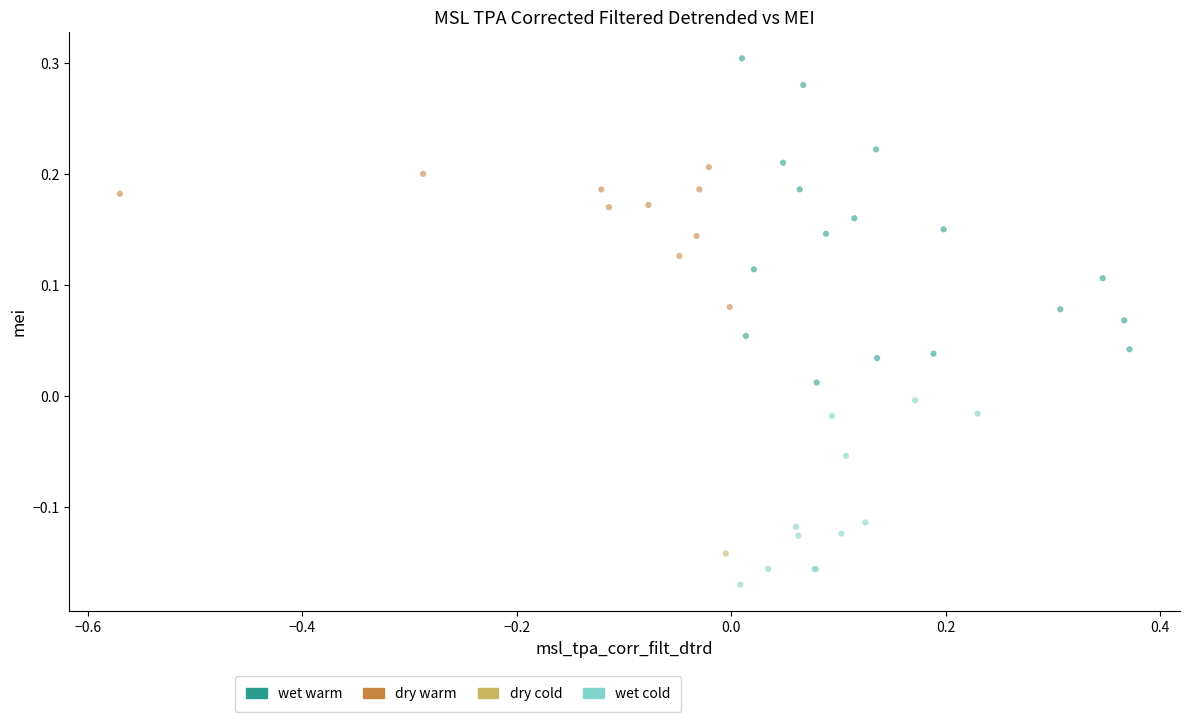

What are all the series names shown in the legend?

wet warm, dry warm, dry cold, wet cold